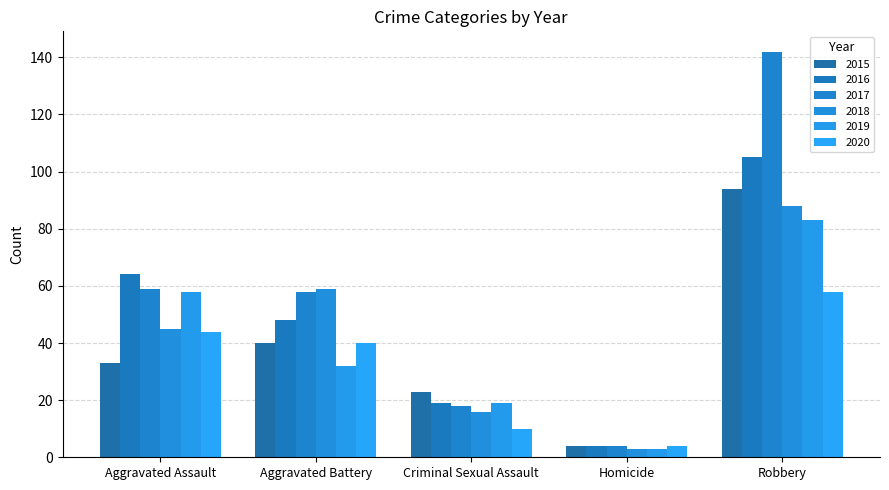

Is the value of 2016 at Homicide greater than the value of 2020 at Aggravated Assault?

No